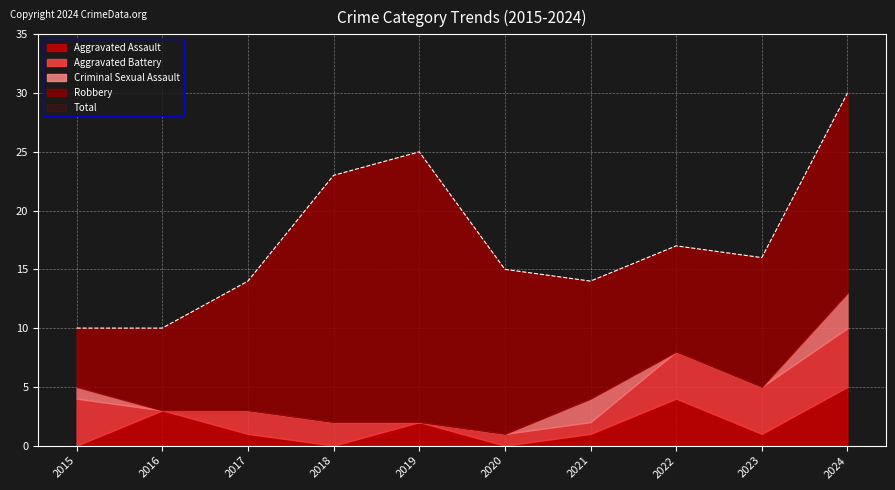

Between 2022 and 2024, which is larger?

2024